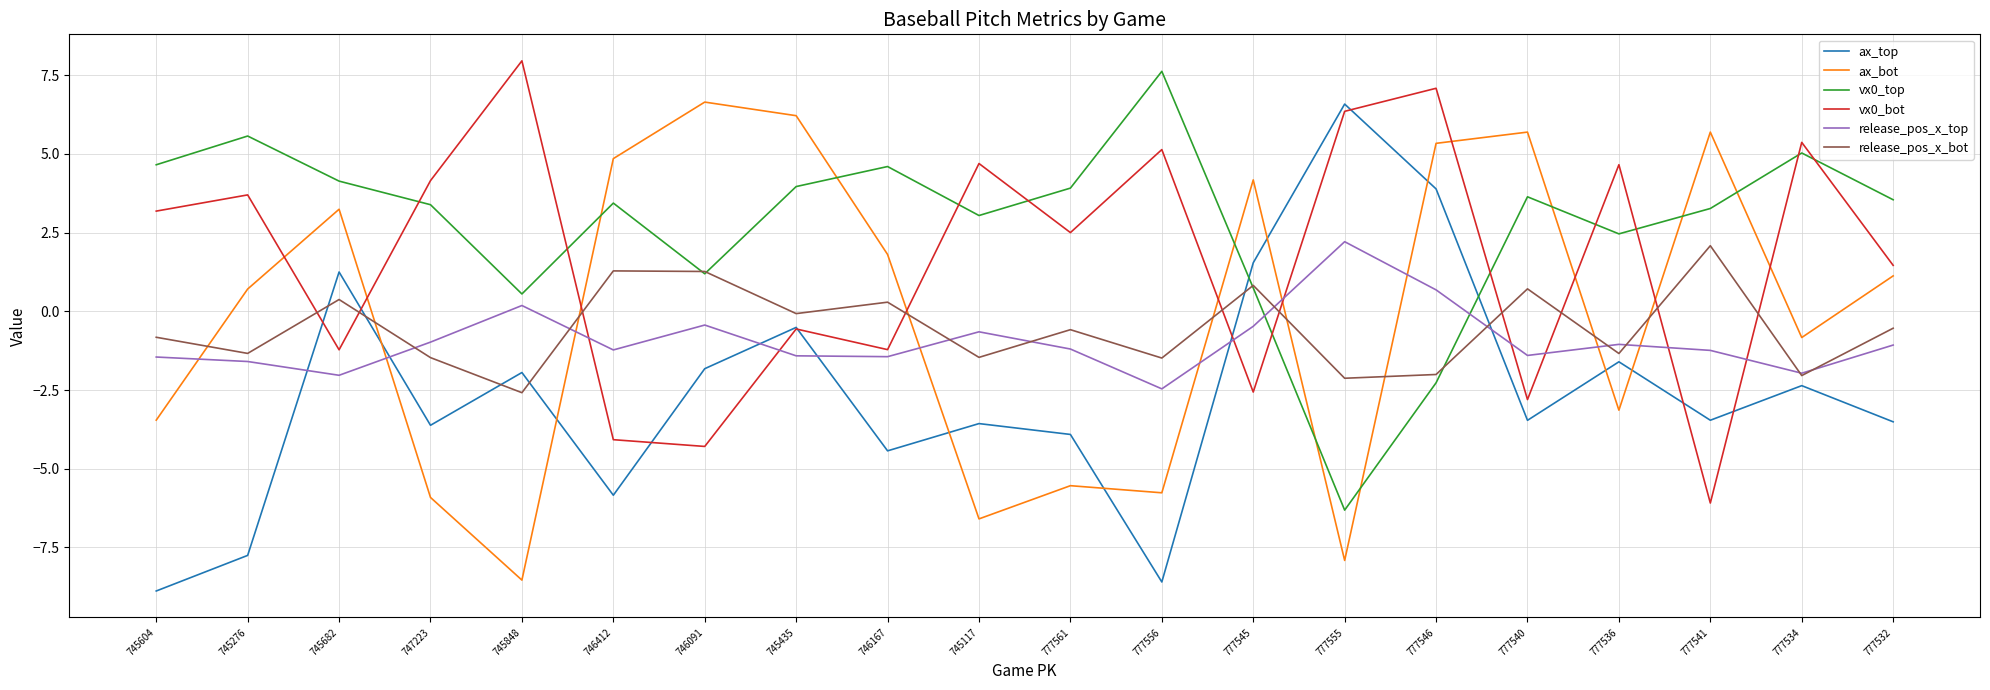

Does the chart display data point markers on the line(s)?

No